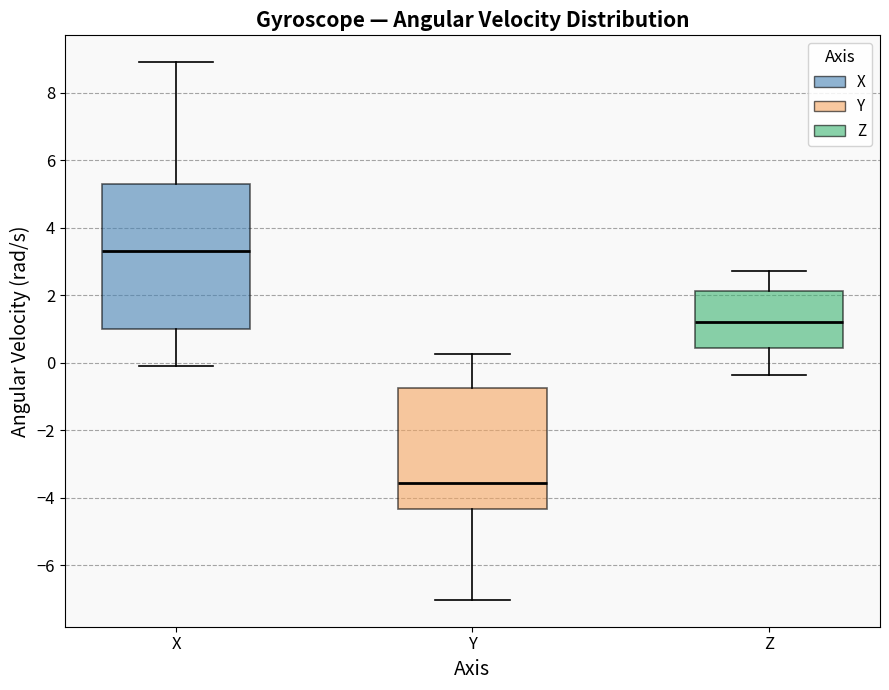

Where is the lower edge of the box for Y on the y-axis? The values are not printed on the chart, so give them approximately, as read against the axis.

-4.4